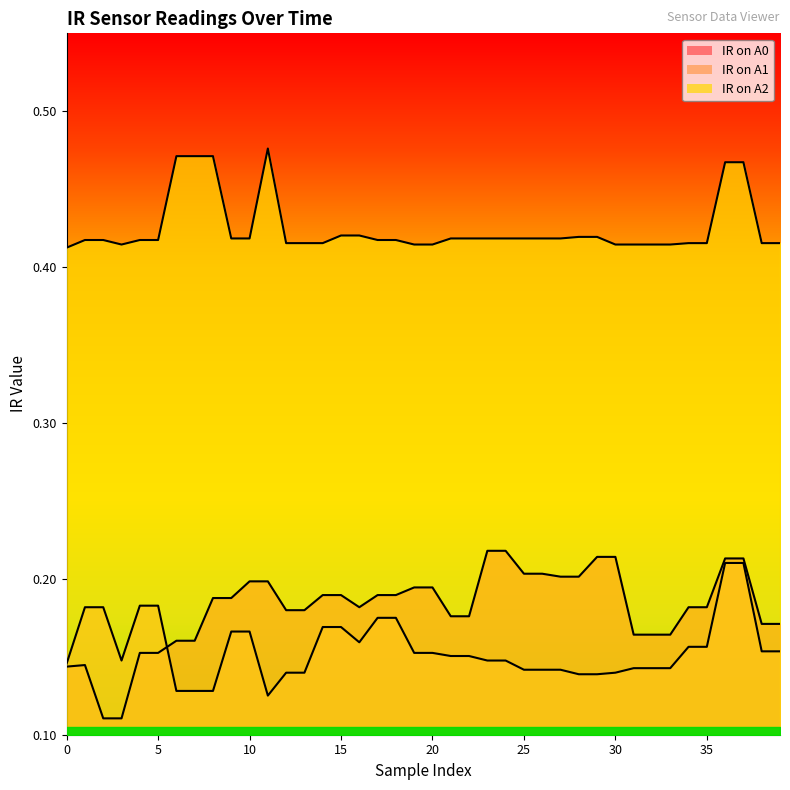

What is the total value across all series at 14?

0.8